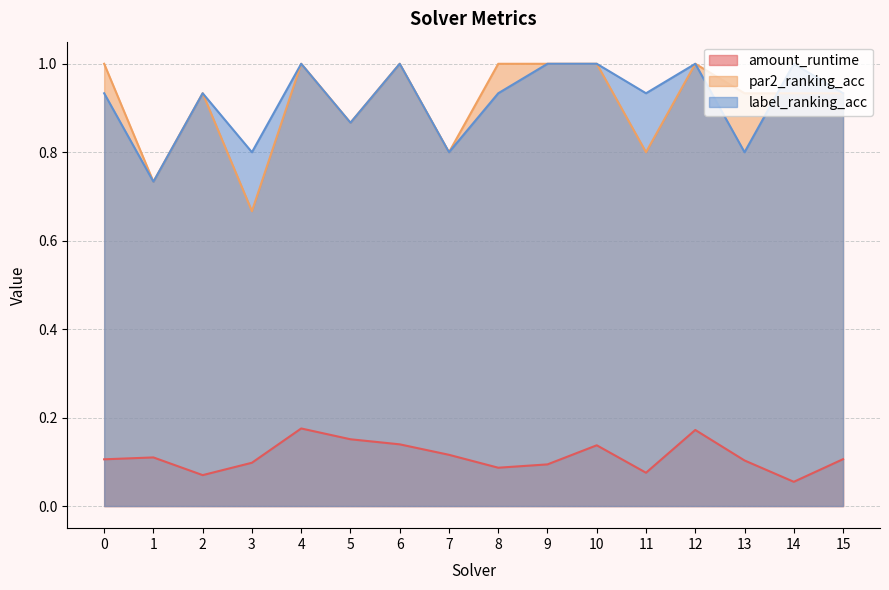

What is the minimum value for amount_runtime?

0.1